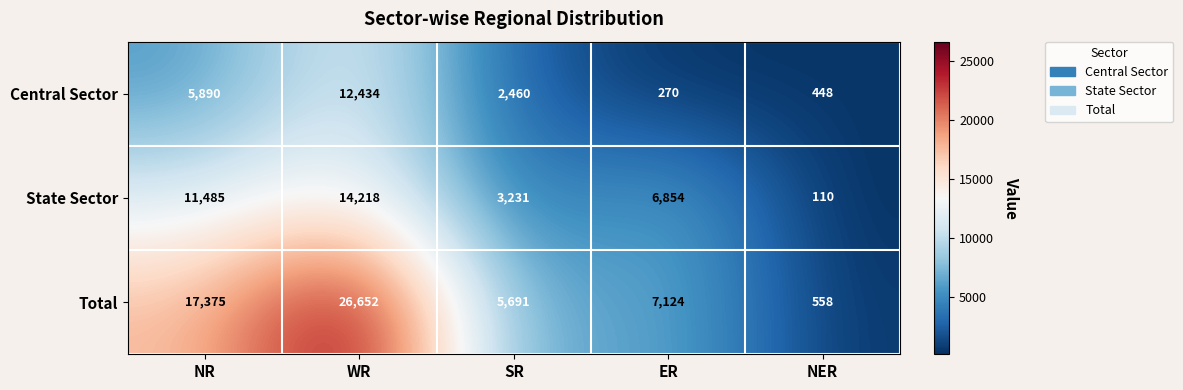

What is the approximate value of Total at WR, to the nearest 100?

26700